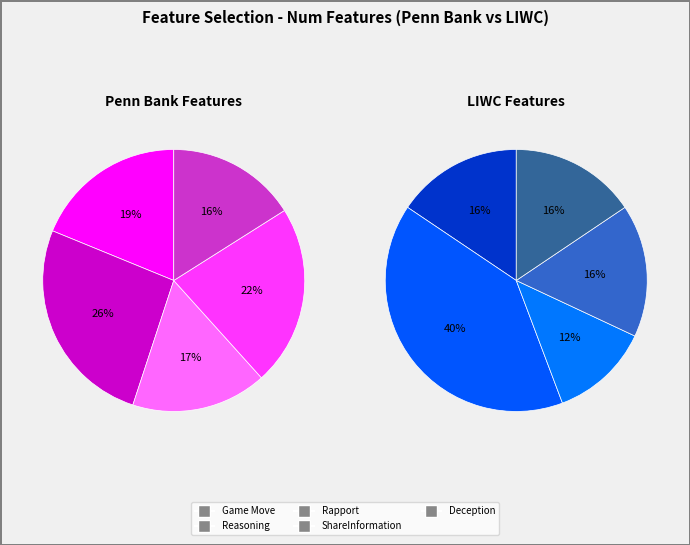

Is it true that Rapport is 26% of the pie?

False